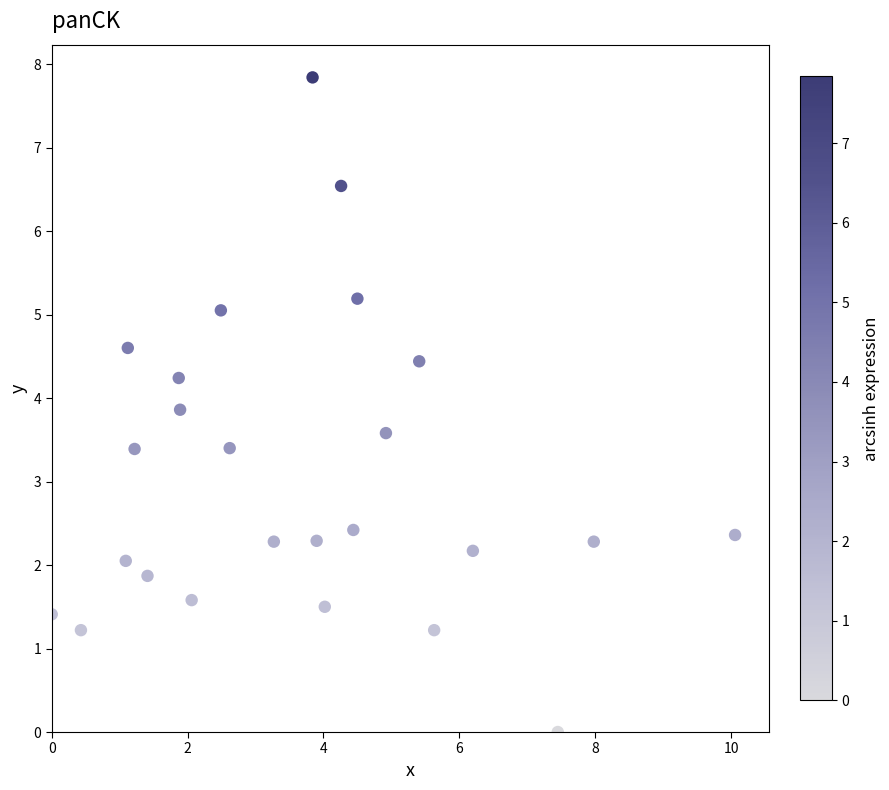

What is the range of X values (max minus min)?

10.1